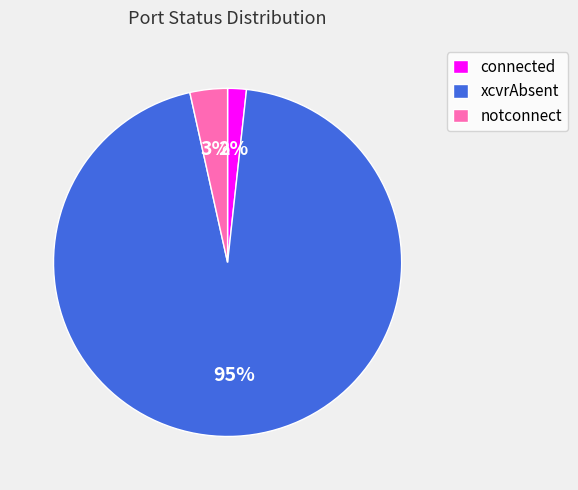

Rank the categories by value from highest to lowest.

xcvrAbsent, notconnect, connected